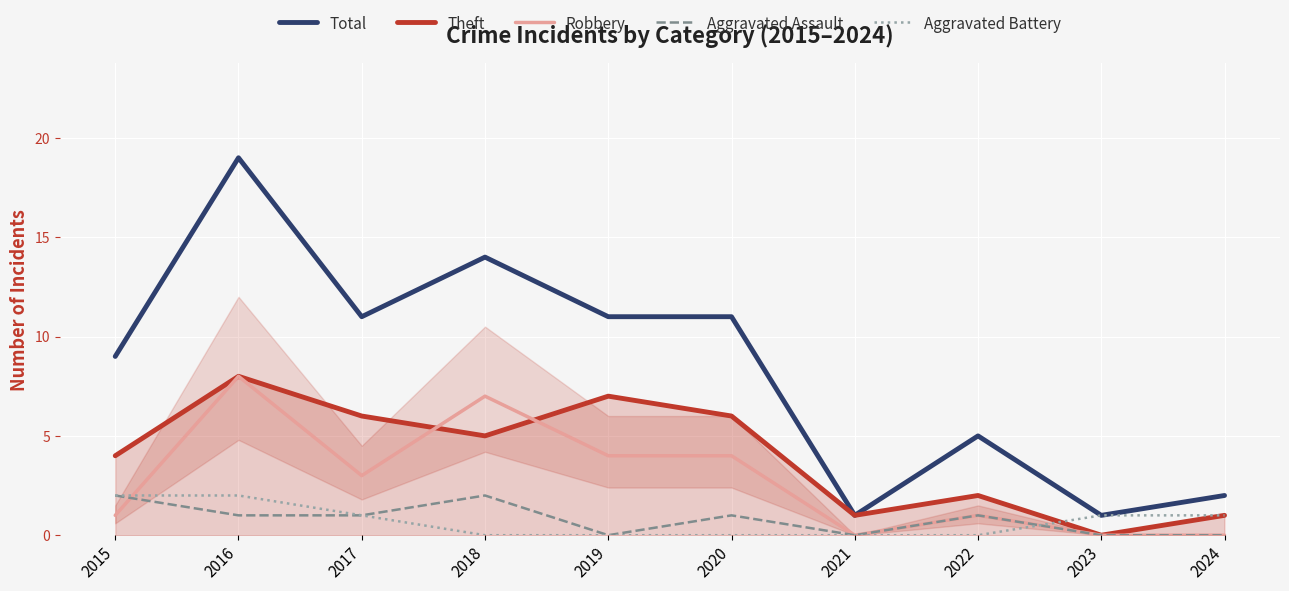

Which series changed the most between 2016 and 2020?

Total